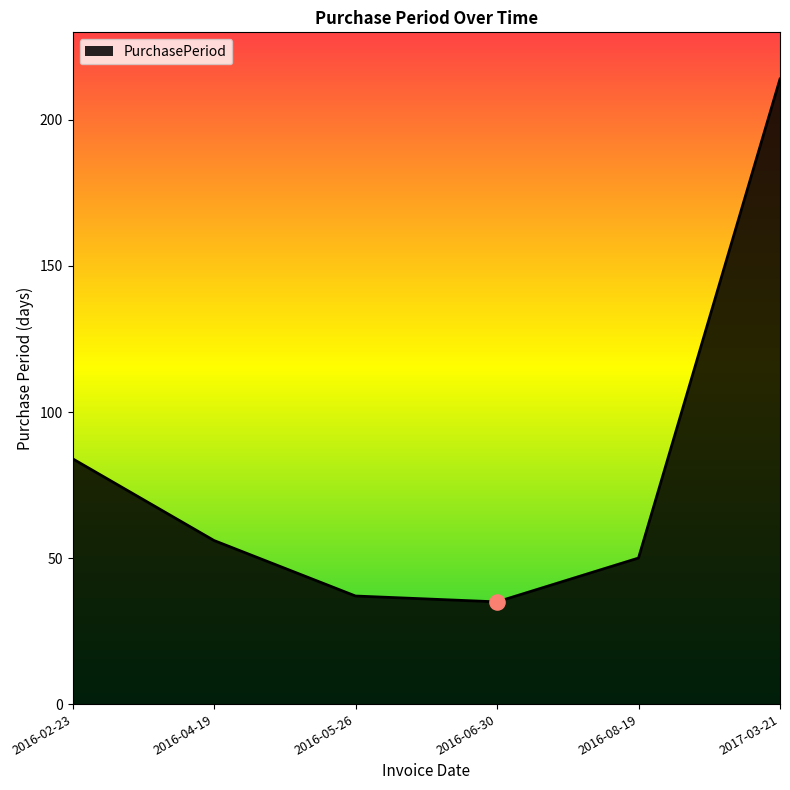

Approximately how many times larger is the value at 2016-05-26 compared to 2016-04-19?

0.7